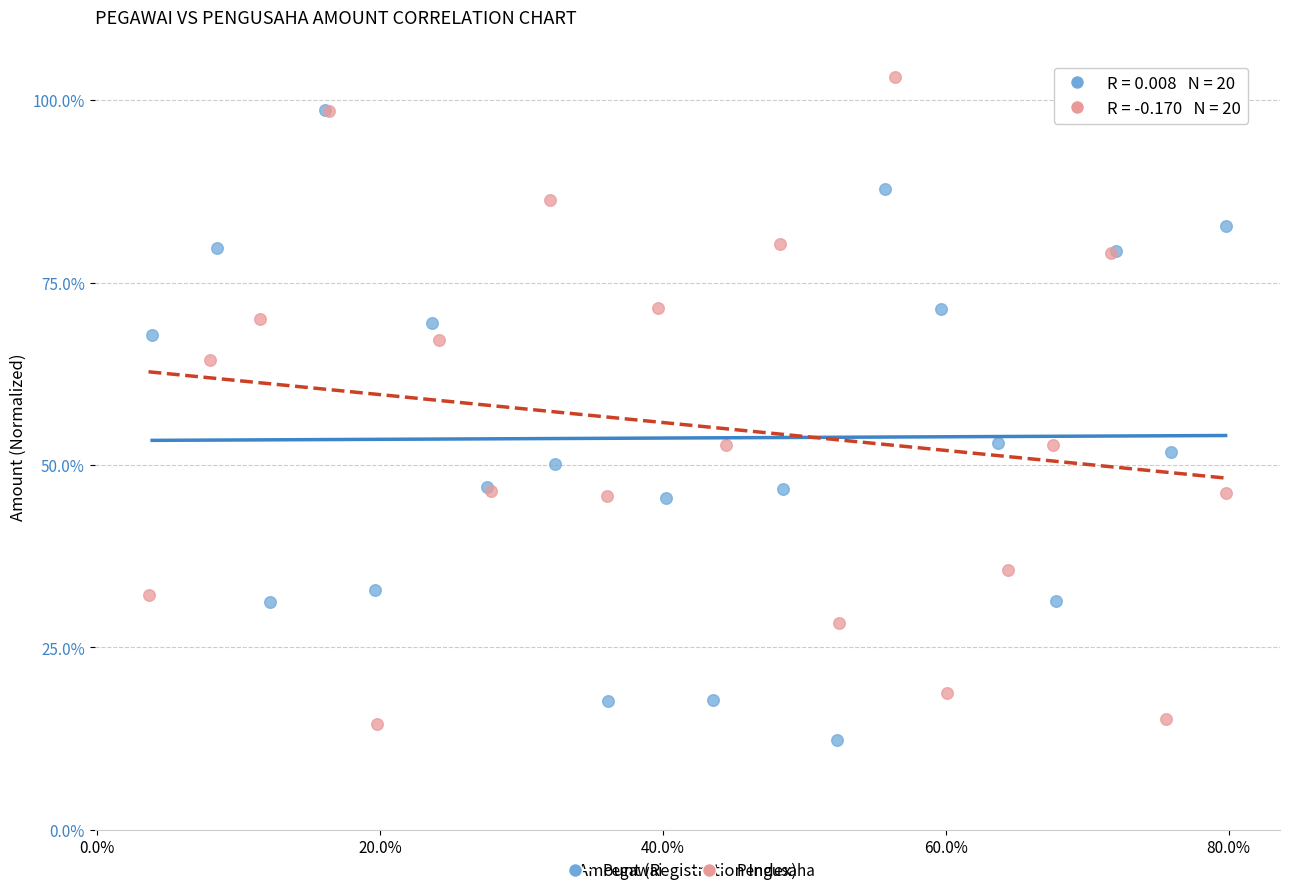

What are all the series names shown in the legend?

Pegawai, Pengusaha